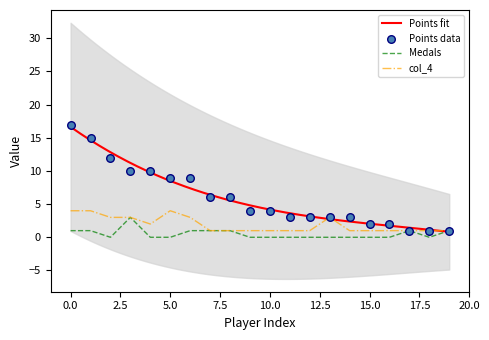

Is it true that col_4 equals 1 at 10.0?

True